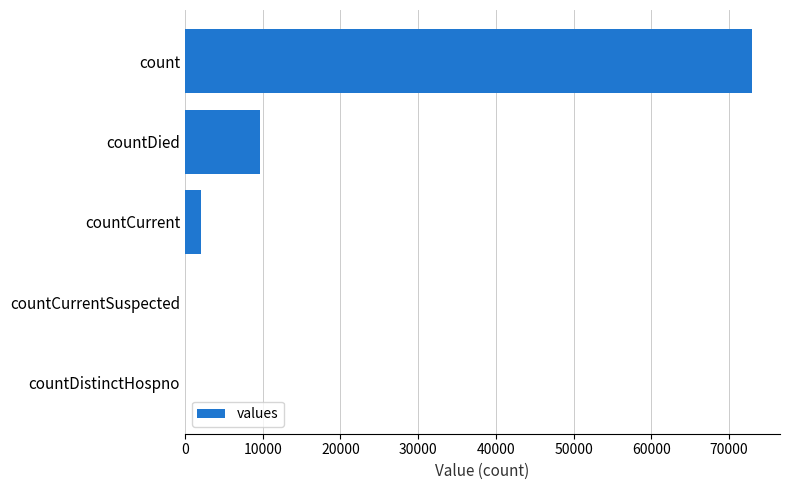

Reading top to bottom, list all the values displayed in this chart.

count=72911	countDied=9662	countCurrent=2019	countCurrentSuspected=0	countDistinctHospno=0